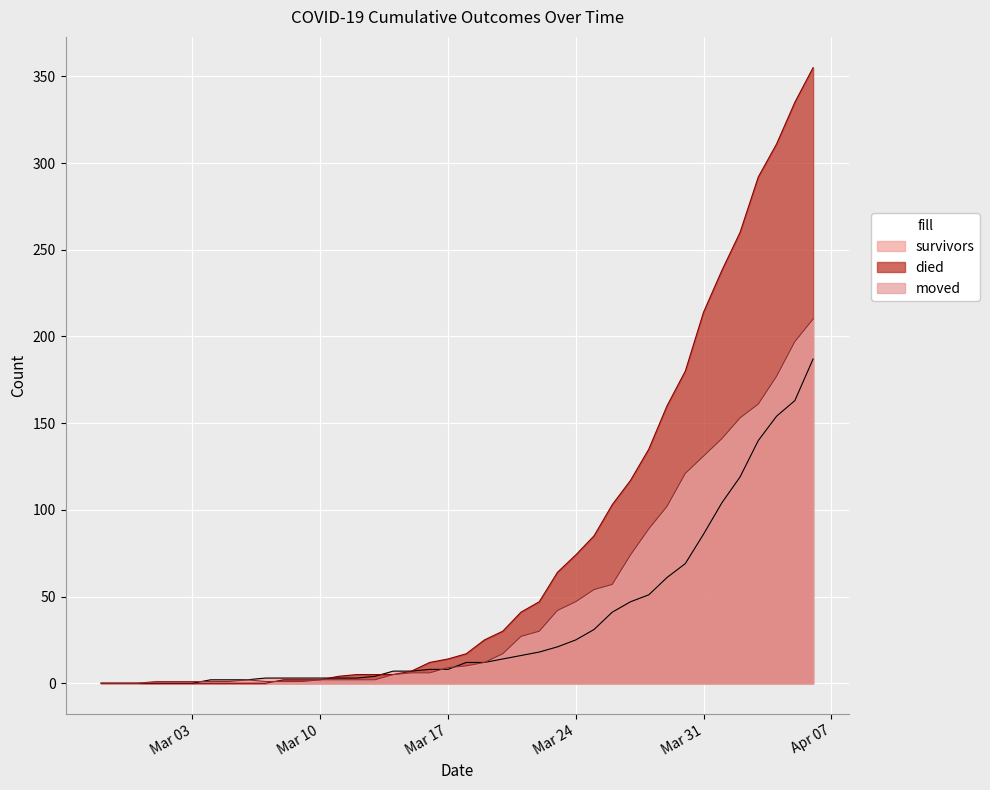

What position from the right is 2020-04-06?

1